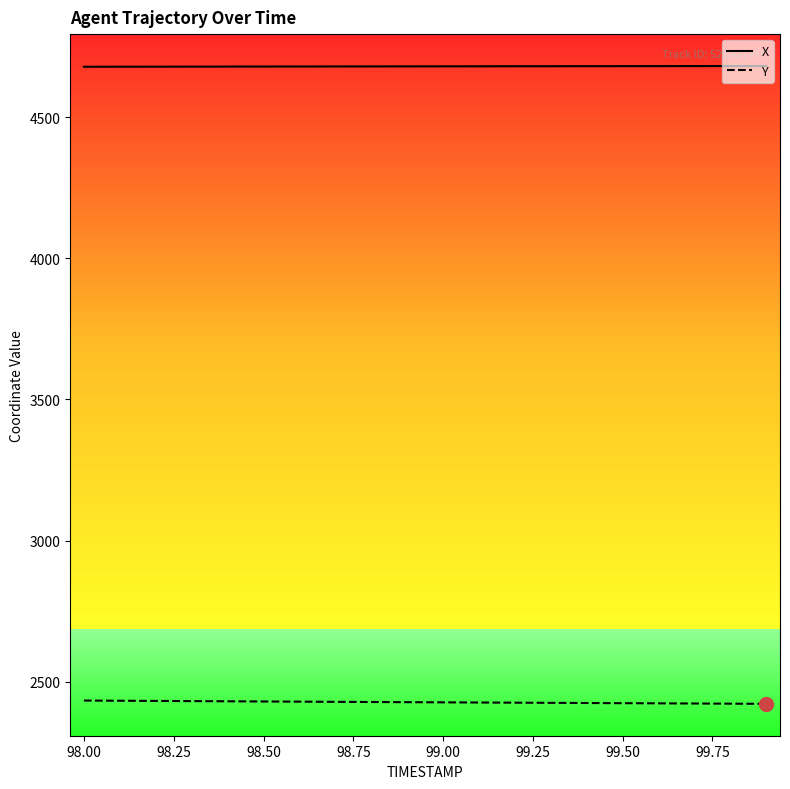

Does the chart display data point markers on the line(s)?

No